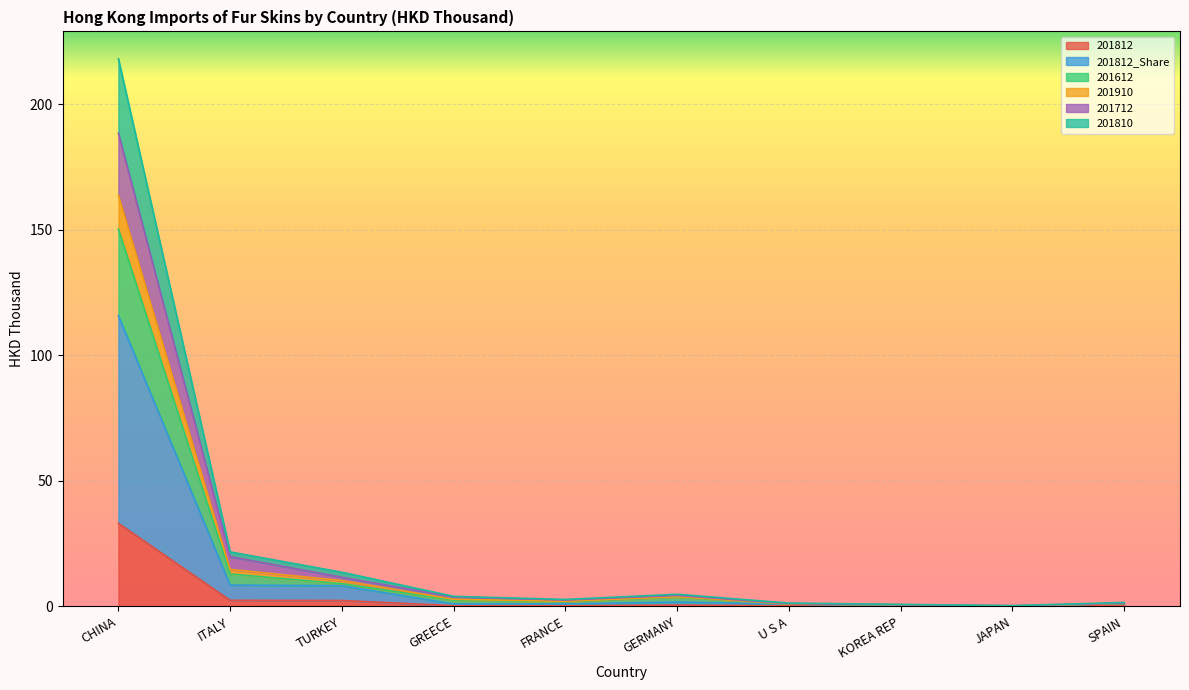

How many interior local peaks does the 201910 series have?

1